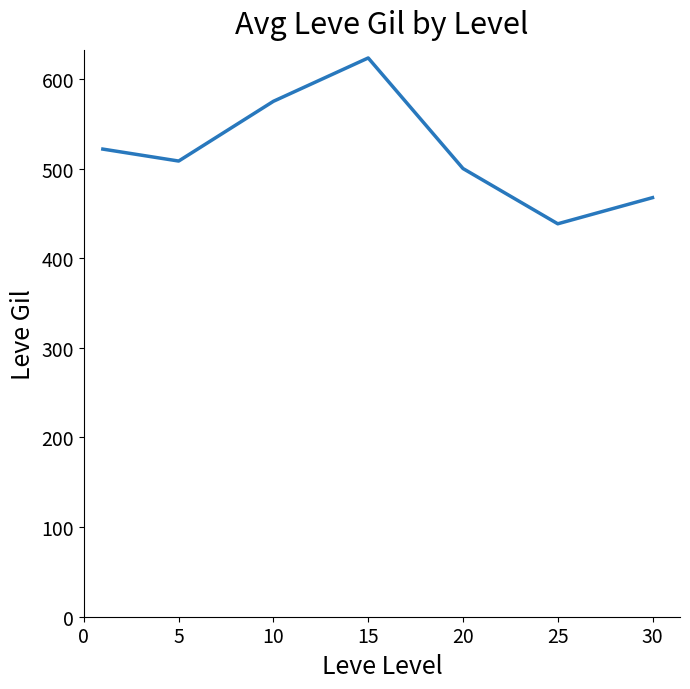

Reading left to right, list all the values displayed in this chart.

521.7	508.3	575.0	623.3	500.0	438.3	467.5